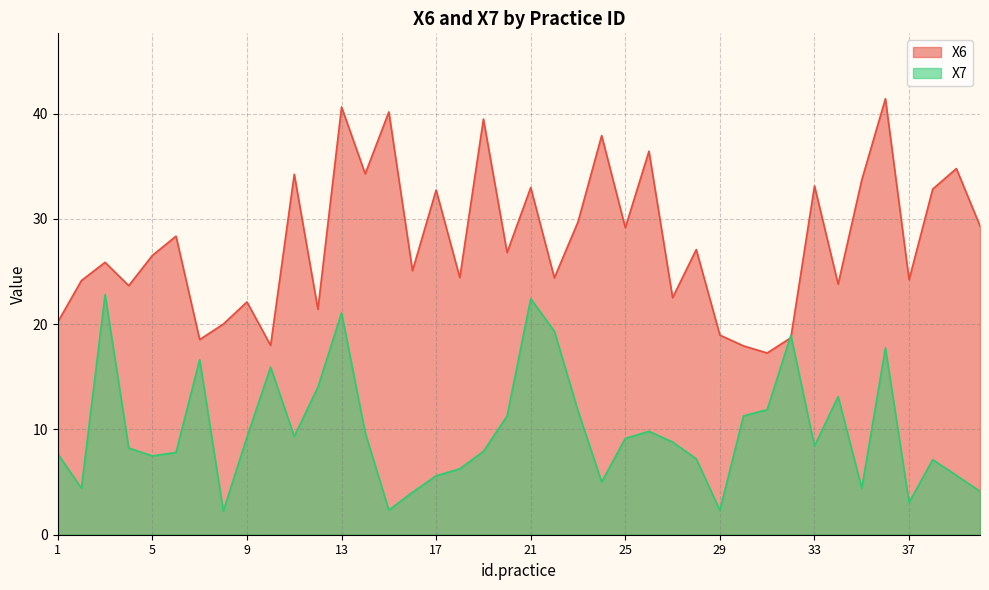

List the series in order of their overall mean, lowest first.

X7, X6